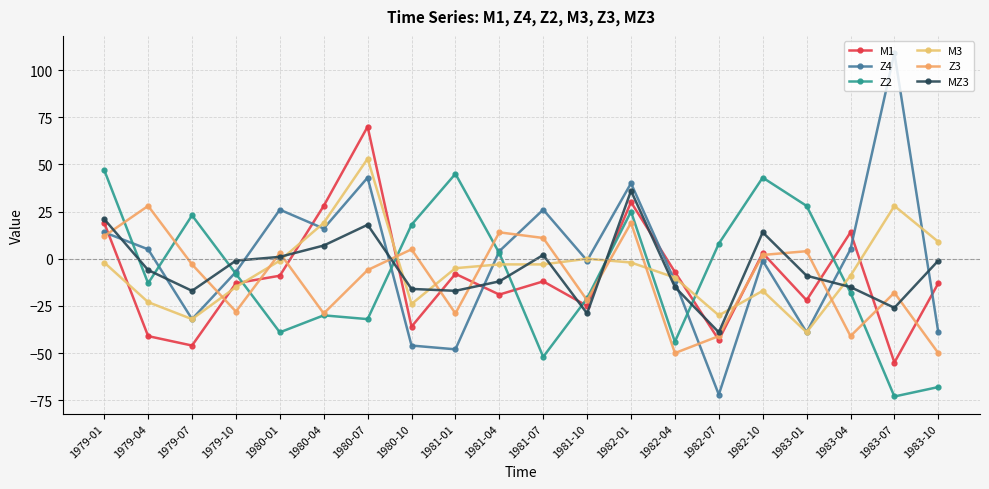

Where do M1 and M3 first cross each other?

1979-01 and 1979-04